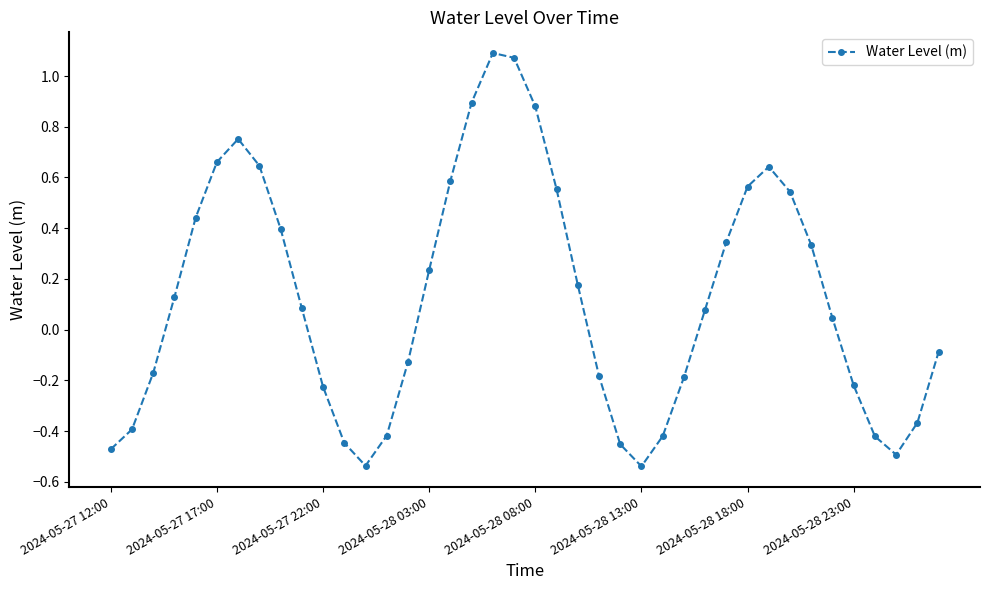

Count the number of data series in this chart.

1